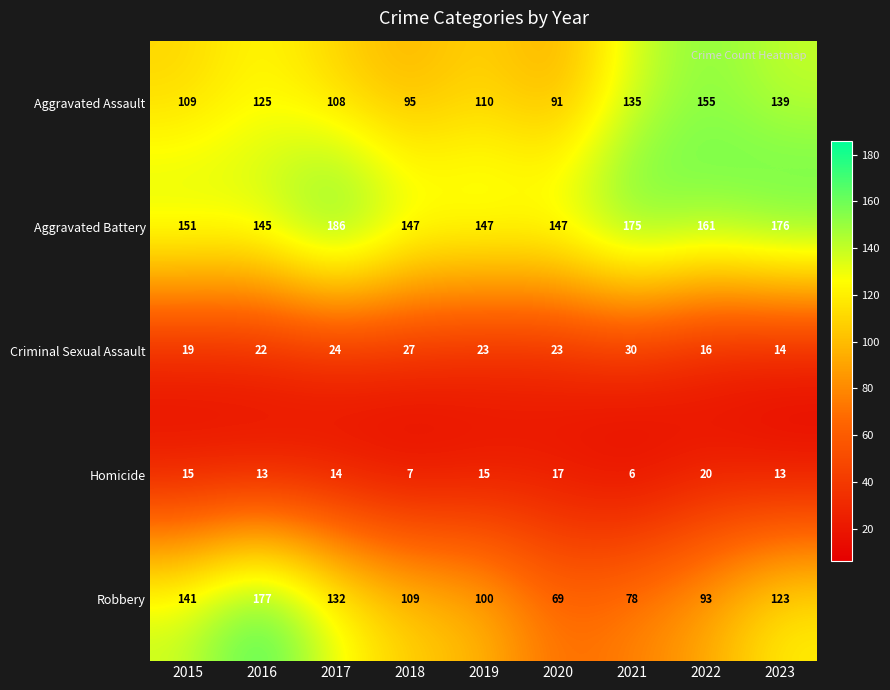

Between 2020 and 2022, which series saw the biggest shift?

Aggravated Assault